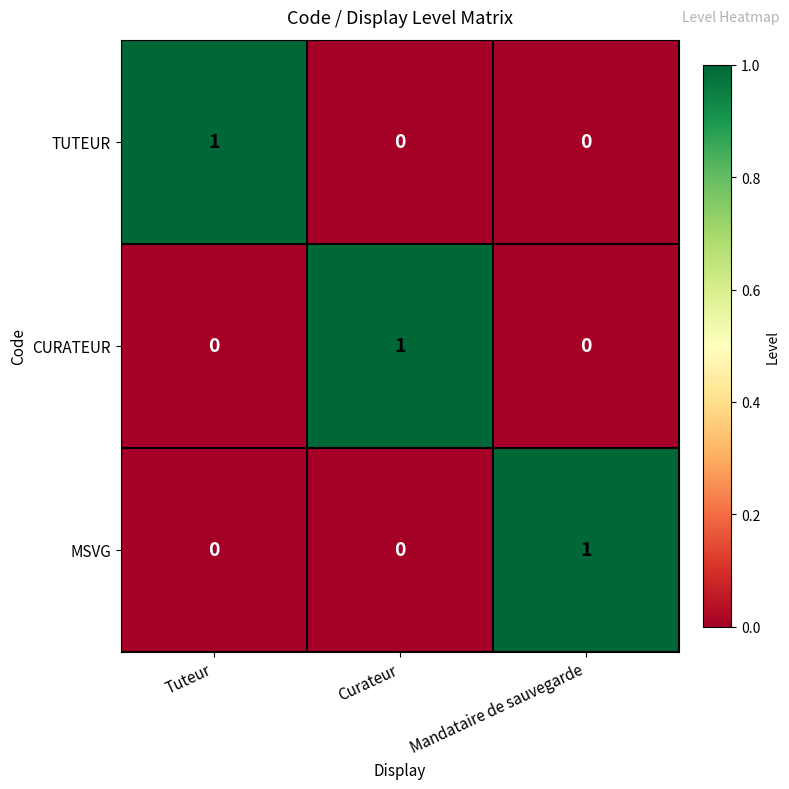

At how many categories does at least one series exceed 0?

3